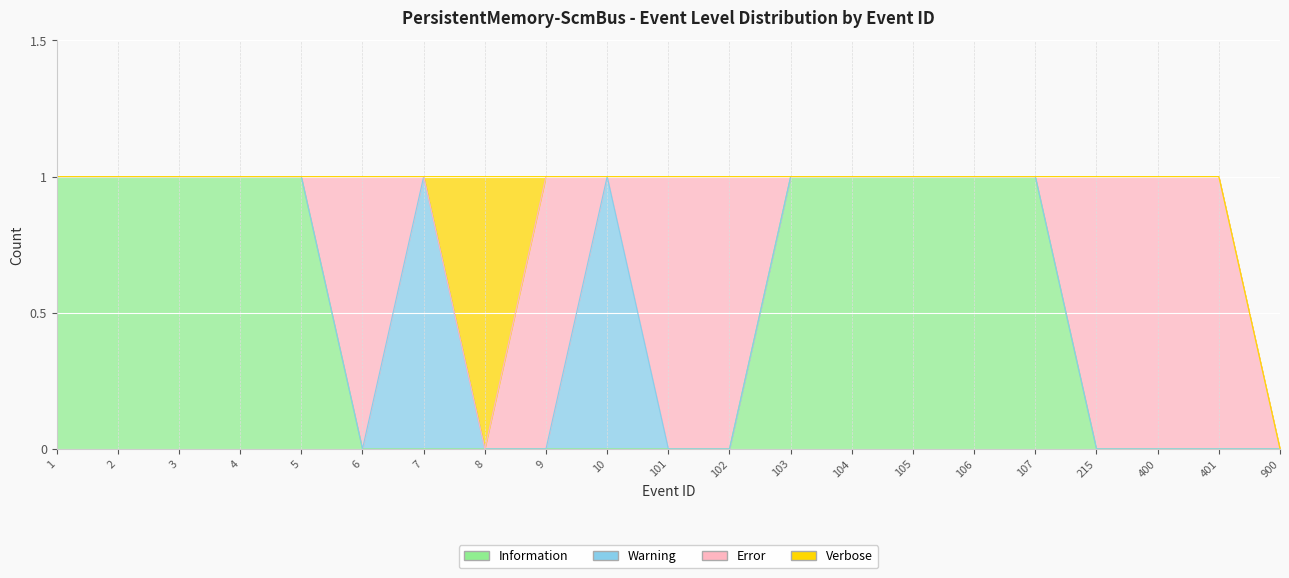

Rank the categories by Warning value from highest to lowest.

7, 10, 1, 2, 3, 4, 5, 6, 8, 9, 101, 102, 103, 104, 105, 106, 107, 215, 400, 401, 900